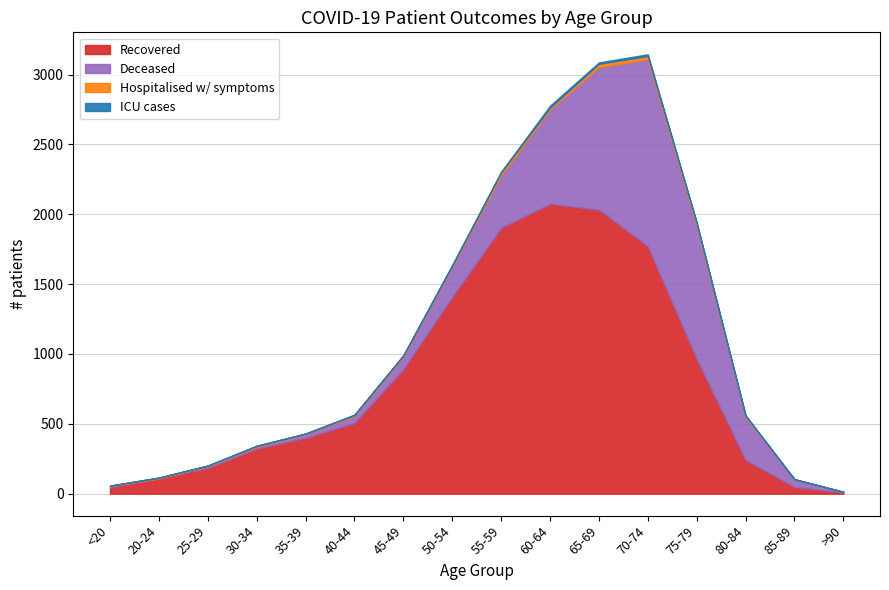

At how many categories does at least one series exceed 1103?

5